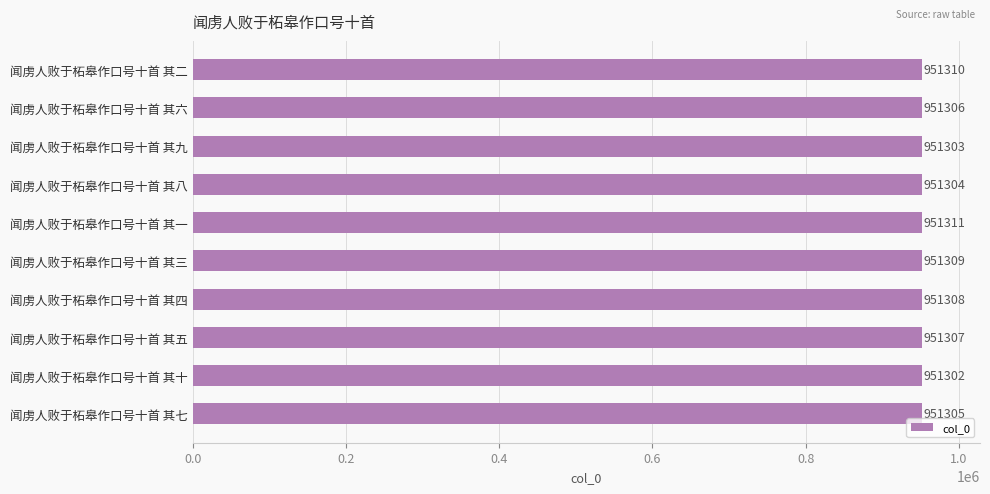

What is the difference between the maximum and minimum values?

9